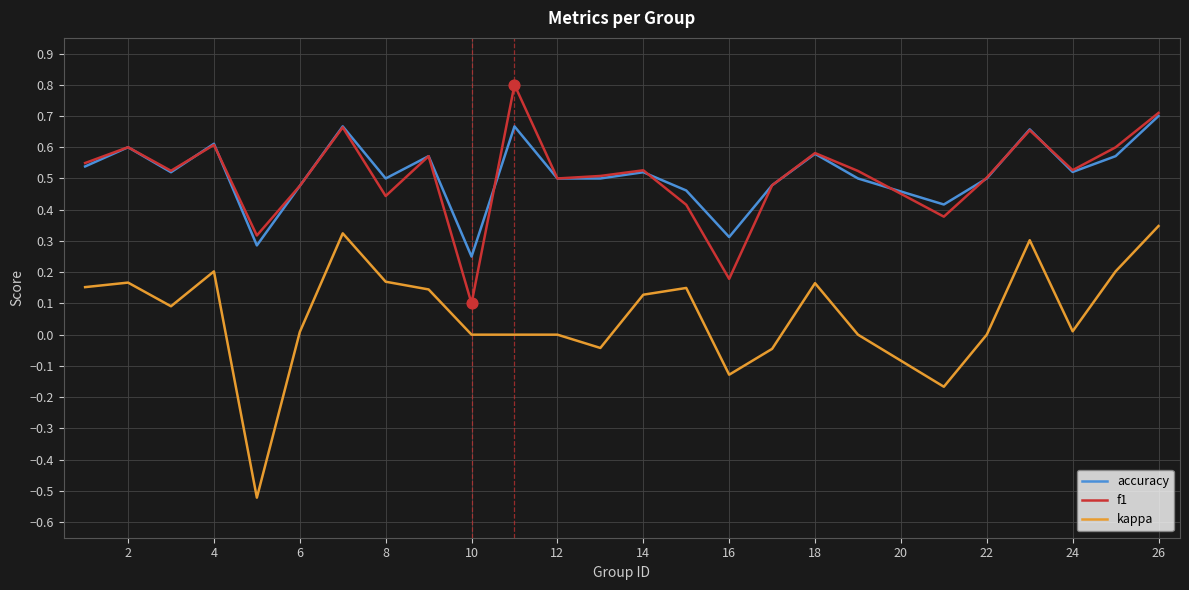

Which series has the largest range (max minus min)?

kappa